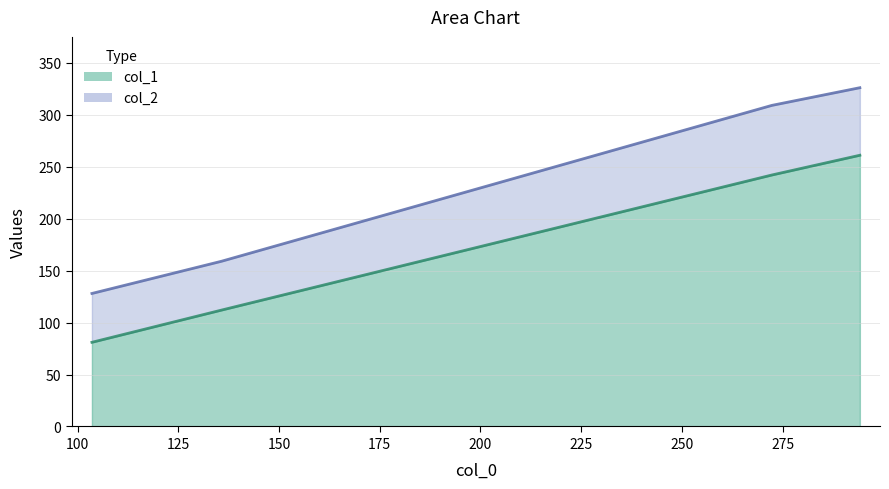

What is the value of the col_2 point at the 2nd from the left?

159